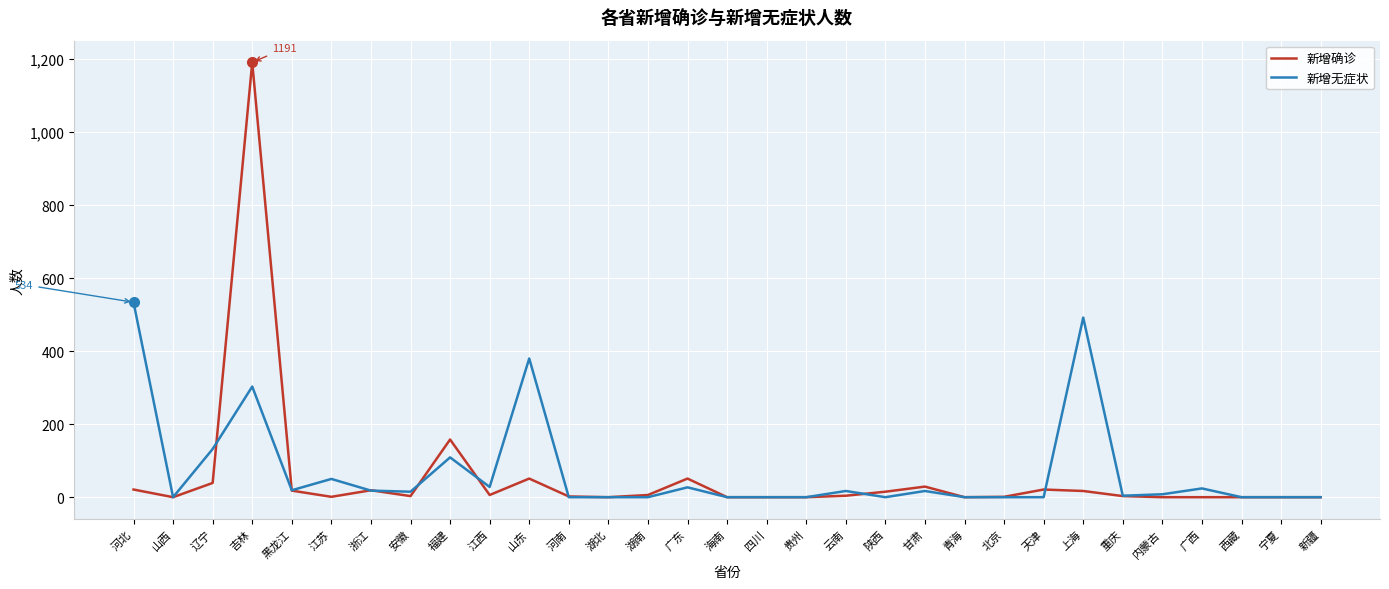

Which category has the highest value in the 新增无症状 series?

河北